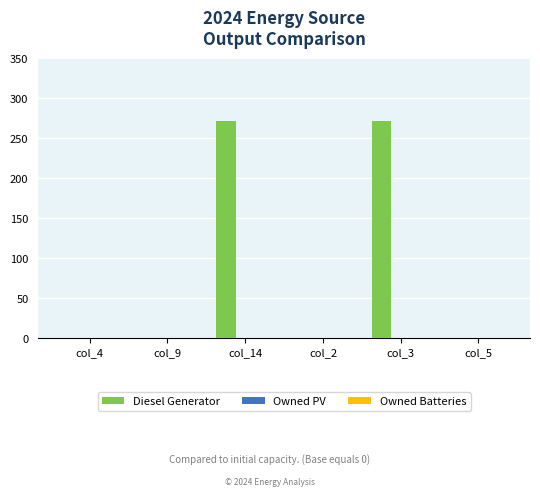

Which has a higher value, col_5 or col_3?

col_3